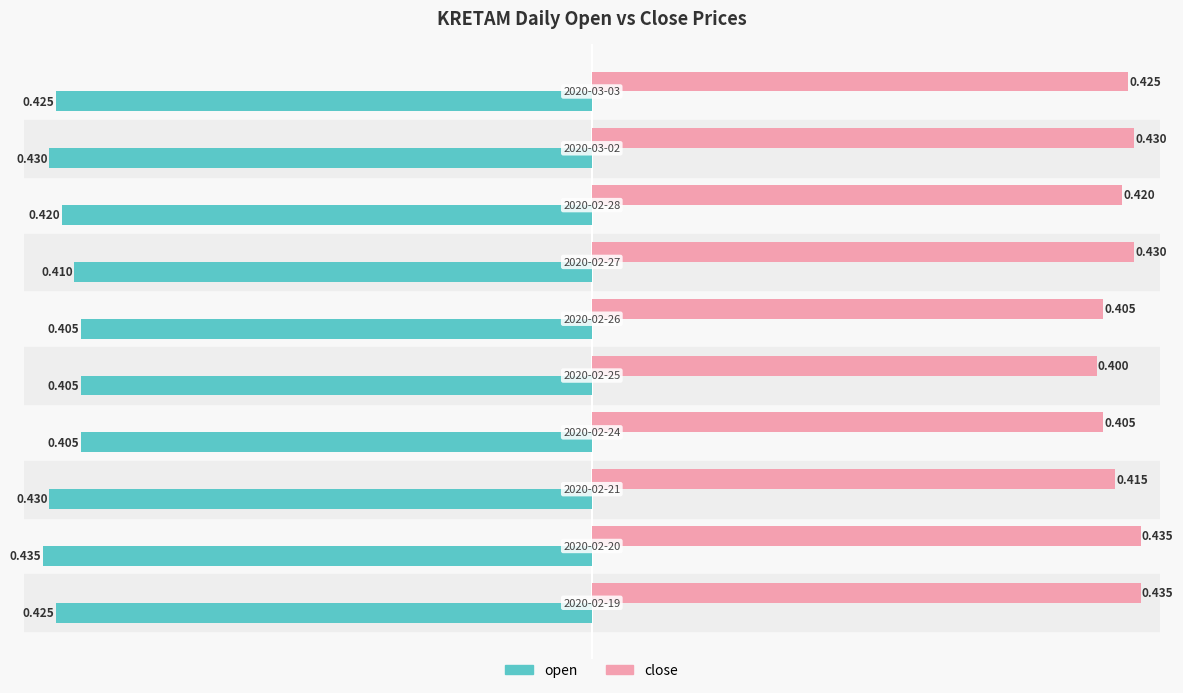

List the series in order of their peak value, lowest first.

open, close